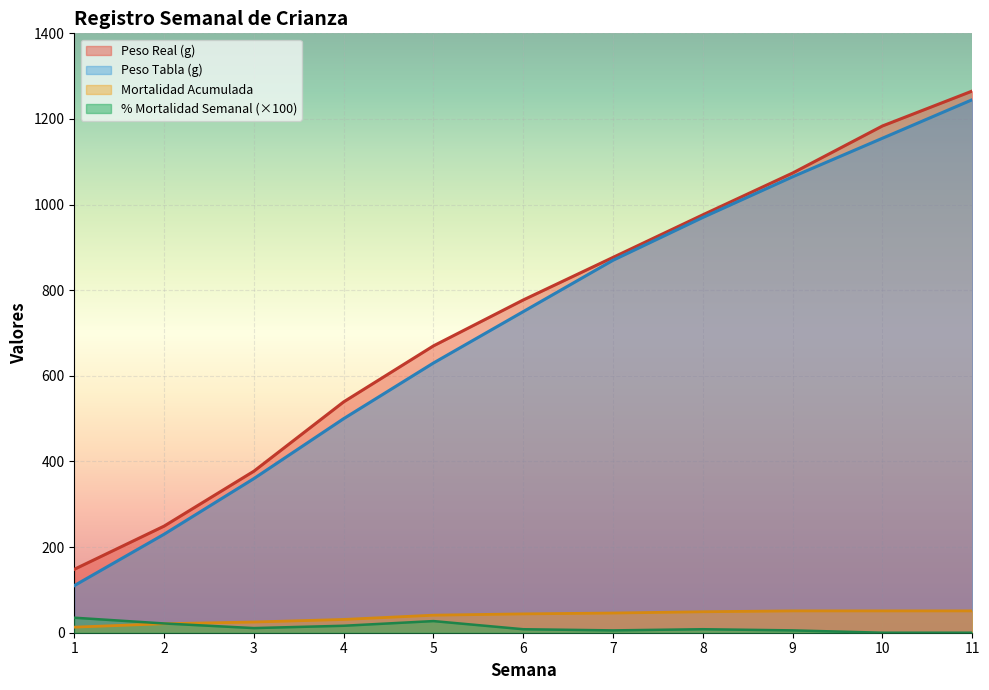

What is the value of the Peso Tabla point at the 6th from the left?

750.0